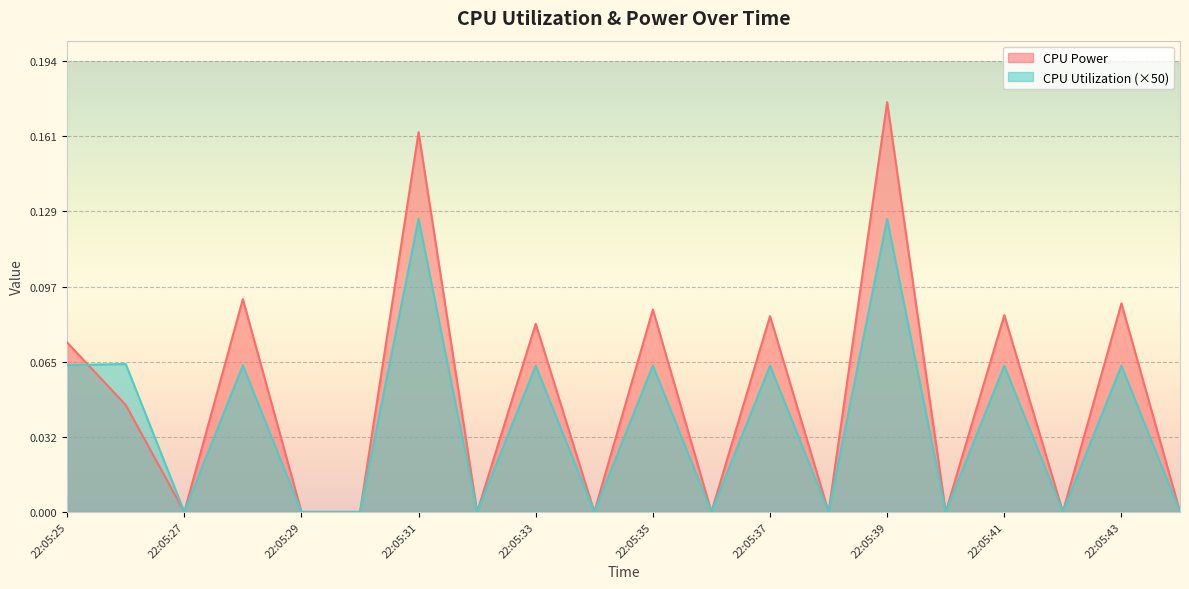

Where is CPU Power nearest to the value 0?

22:05:27